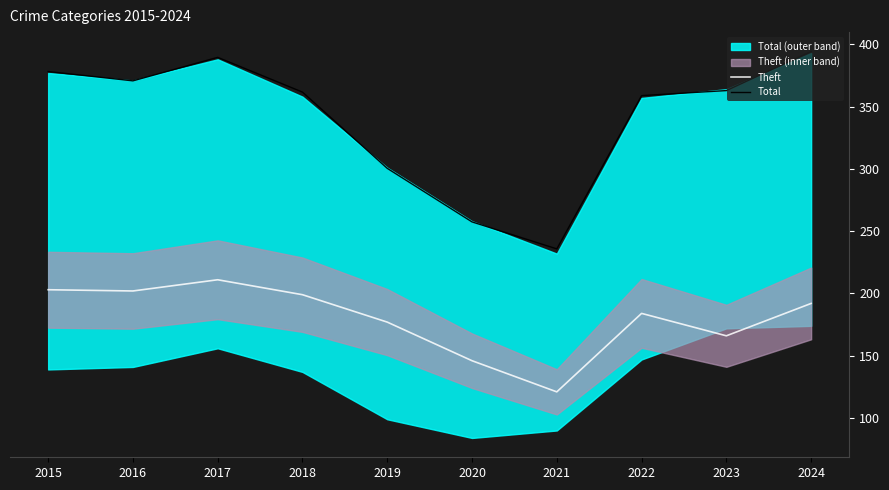

What is the spread (max minus min) of values at 2024?

202.3